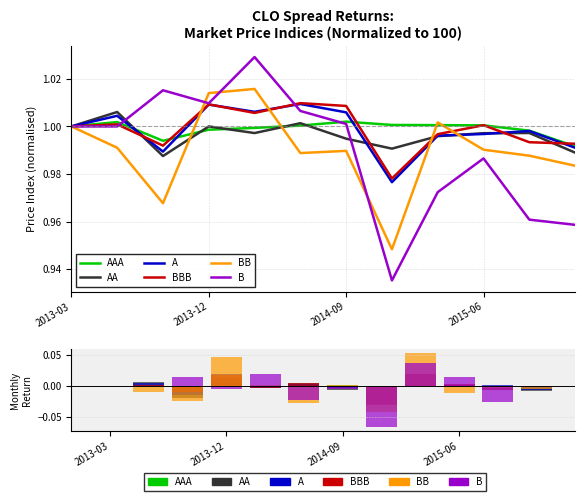

Which series has the largest total across all categories?

BBB